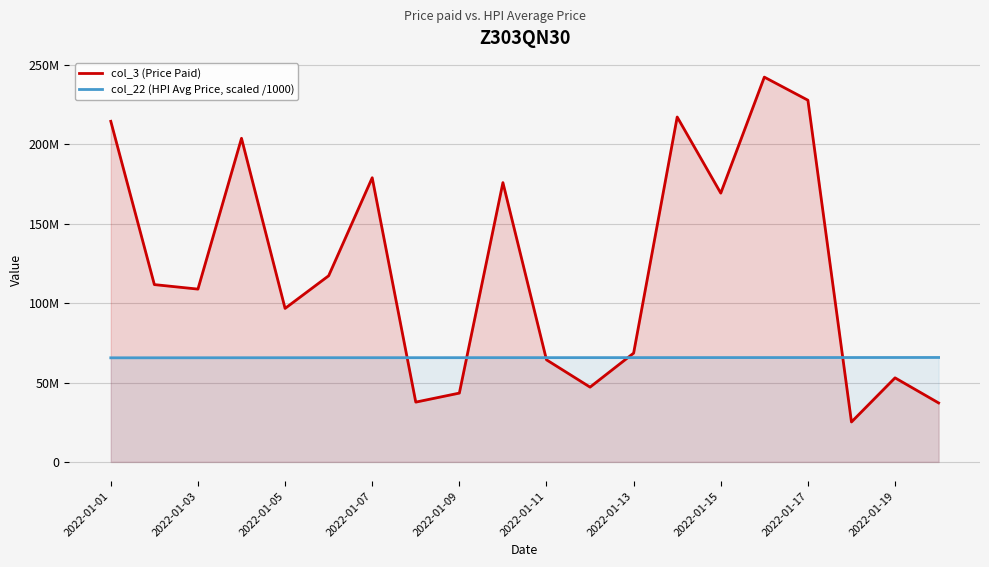

How many lines are shown in the chart?

2